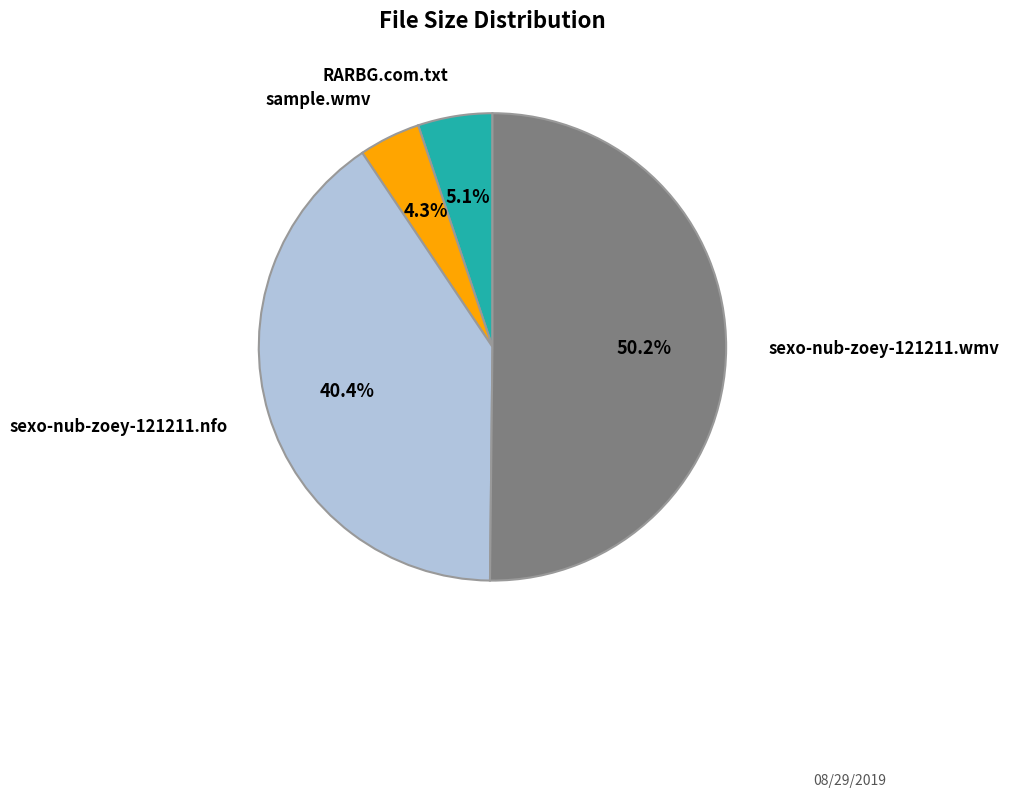

How many slices are in this pie chart?

4